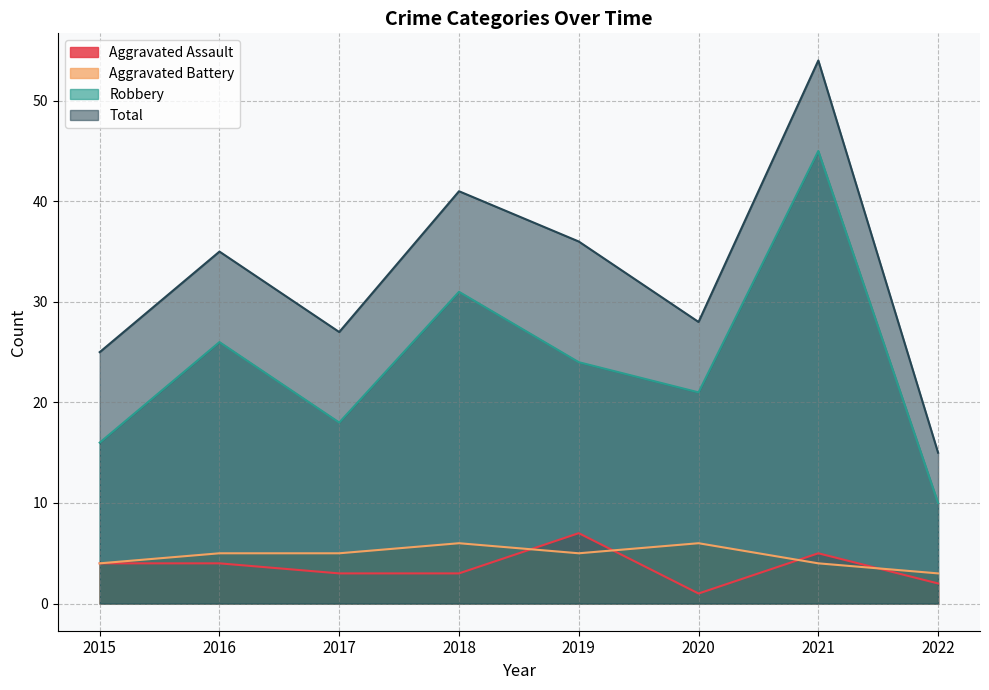

Is the value of Robbery at 2021 greater than the value of Total at 2020?

Yes